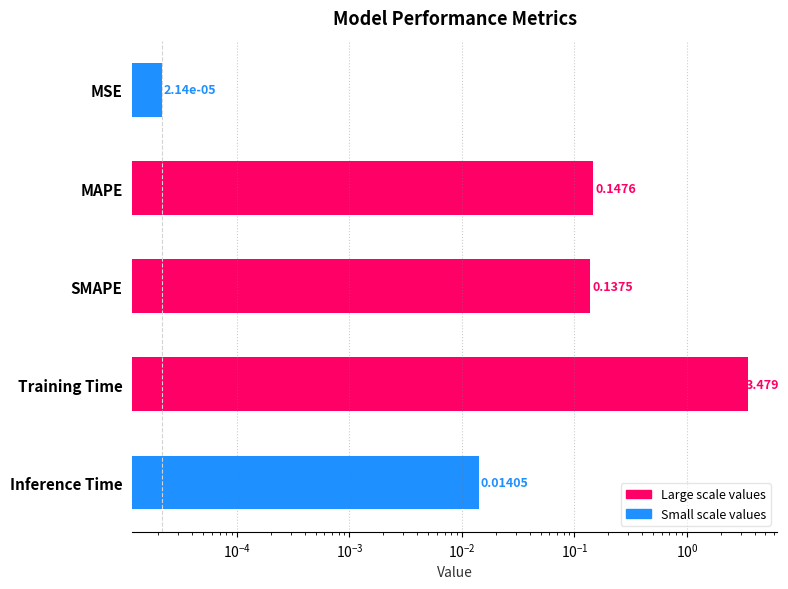

What is the difference between the maximum and minimum values?

3.5